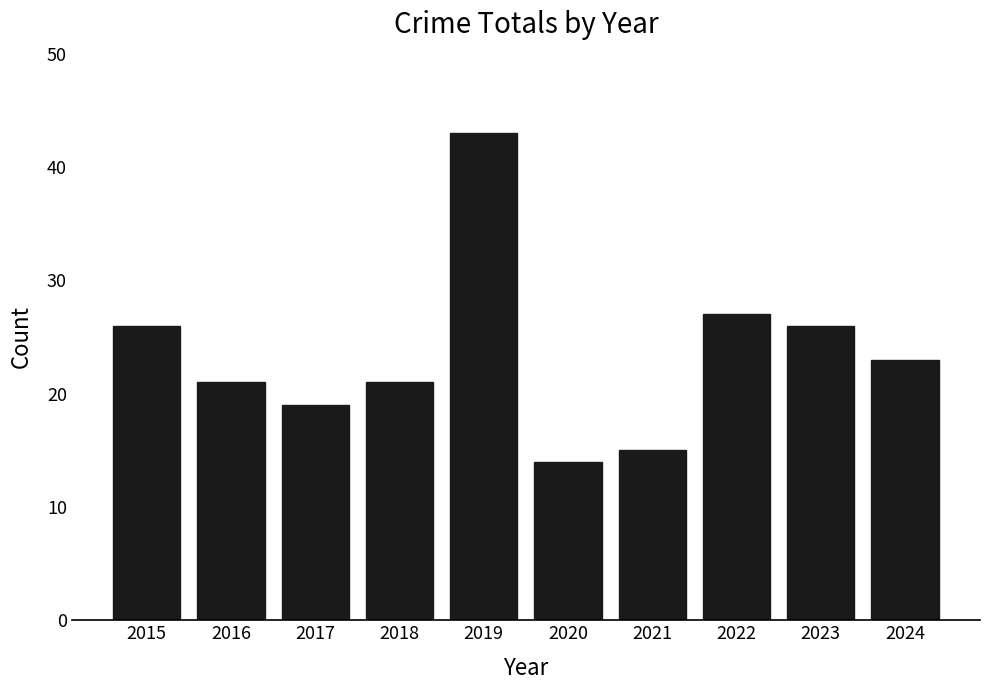

What is the sum of the values at 2017 and 2015?

45